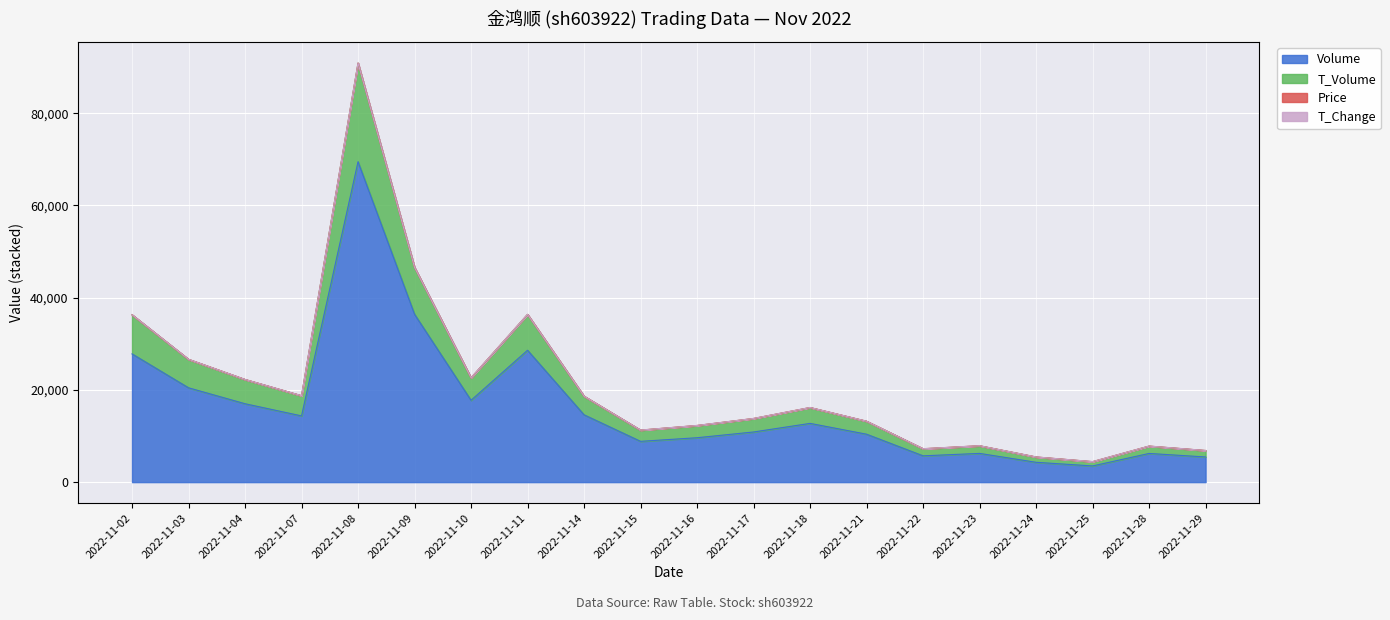

At which category does t_change reach its first local valley?

2022-11-07